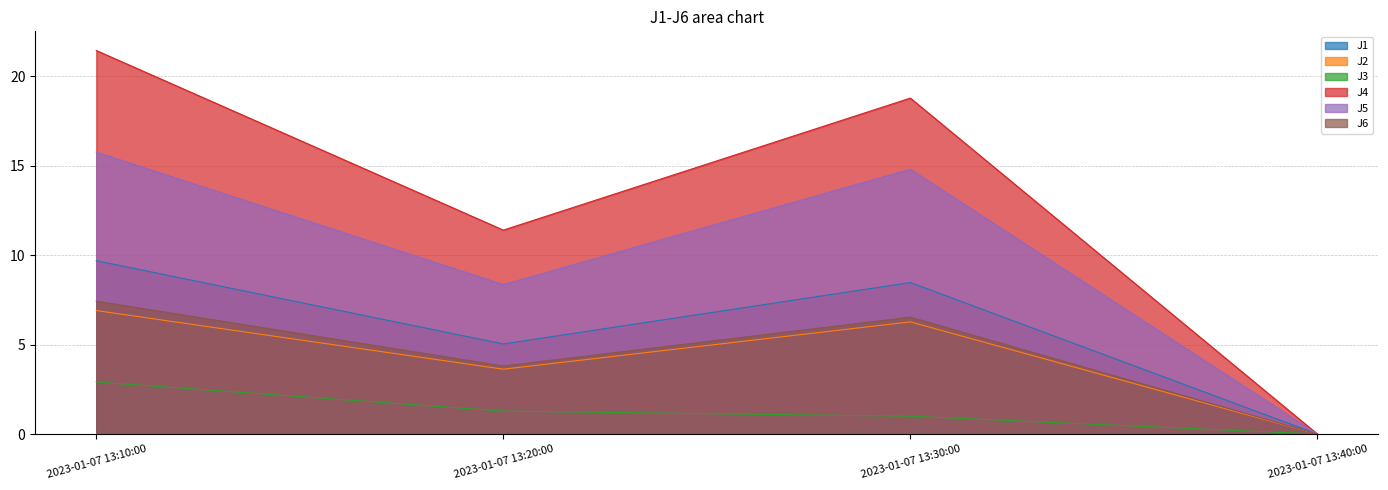

What is the highest value of the J4 series?

21.4